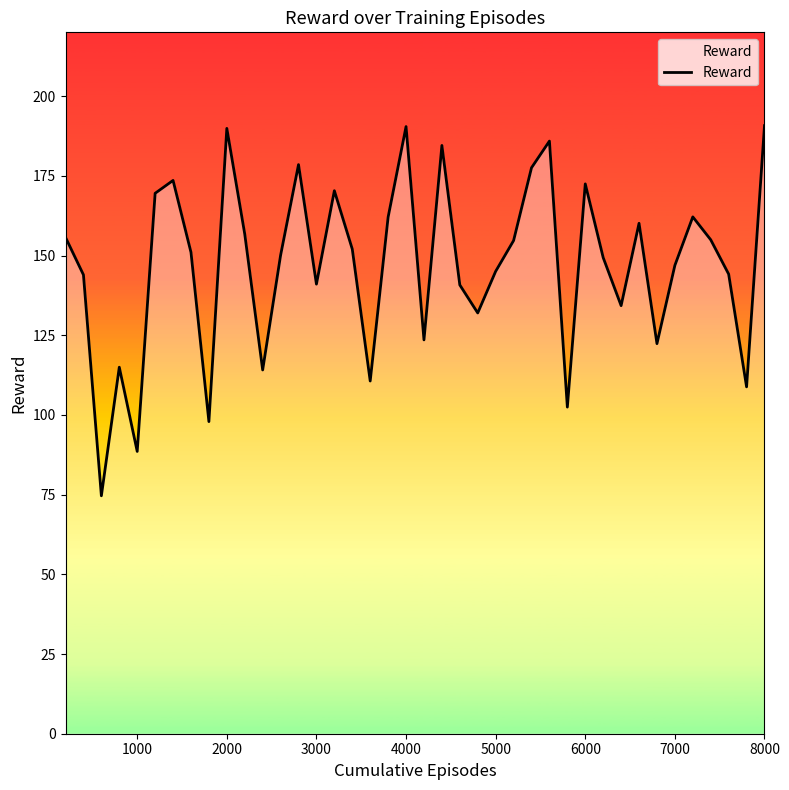

What is the maximum value shown in the chart?

190.7